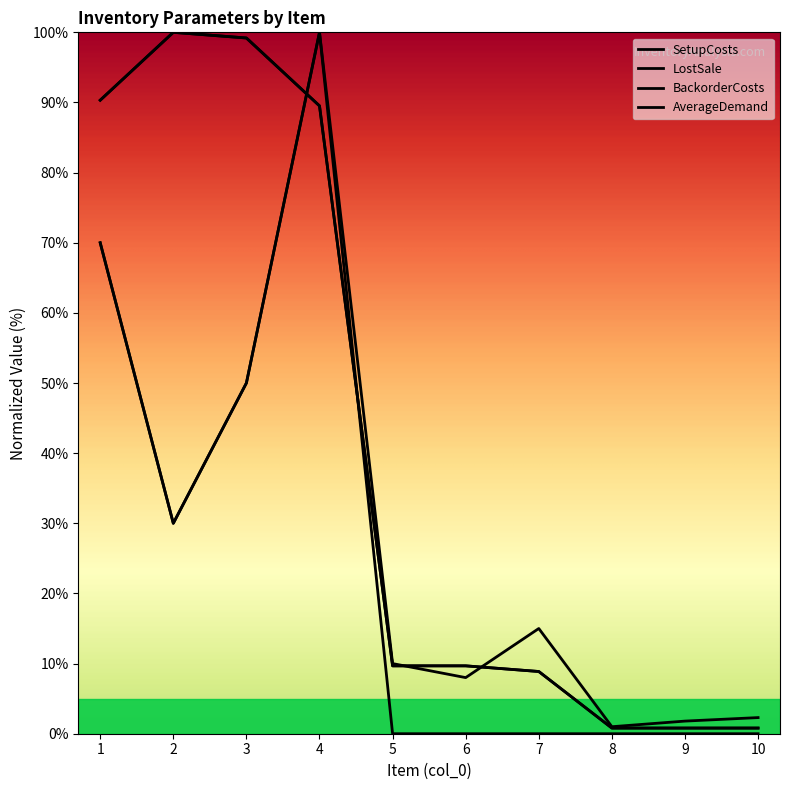

Which series has the largest range (max minus min)?

AverageDemand